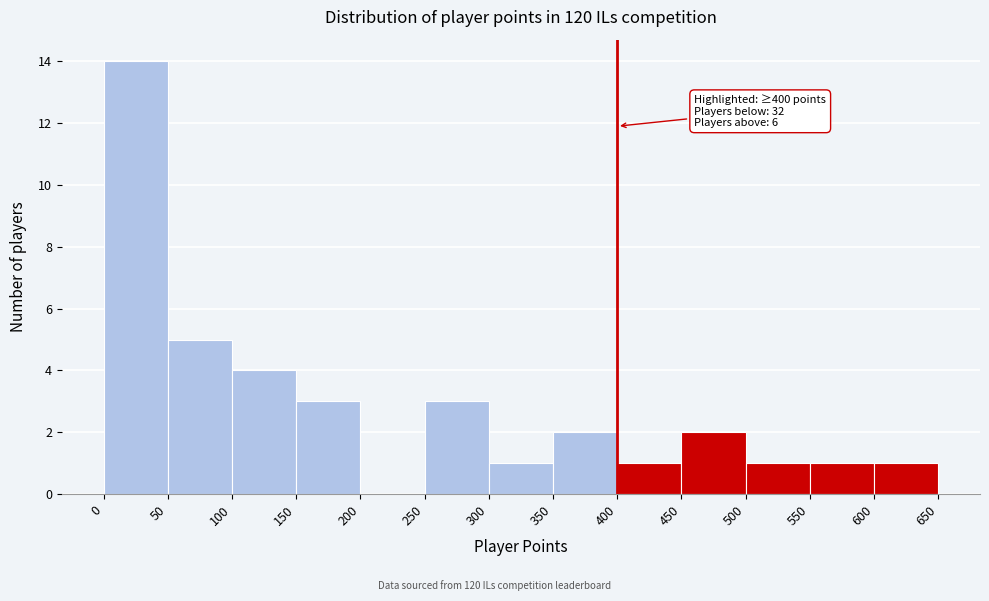

Over which range of the x-axis is the bar tallest?

0 to 50